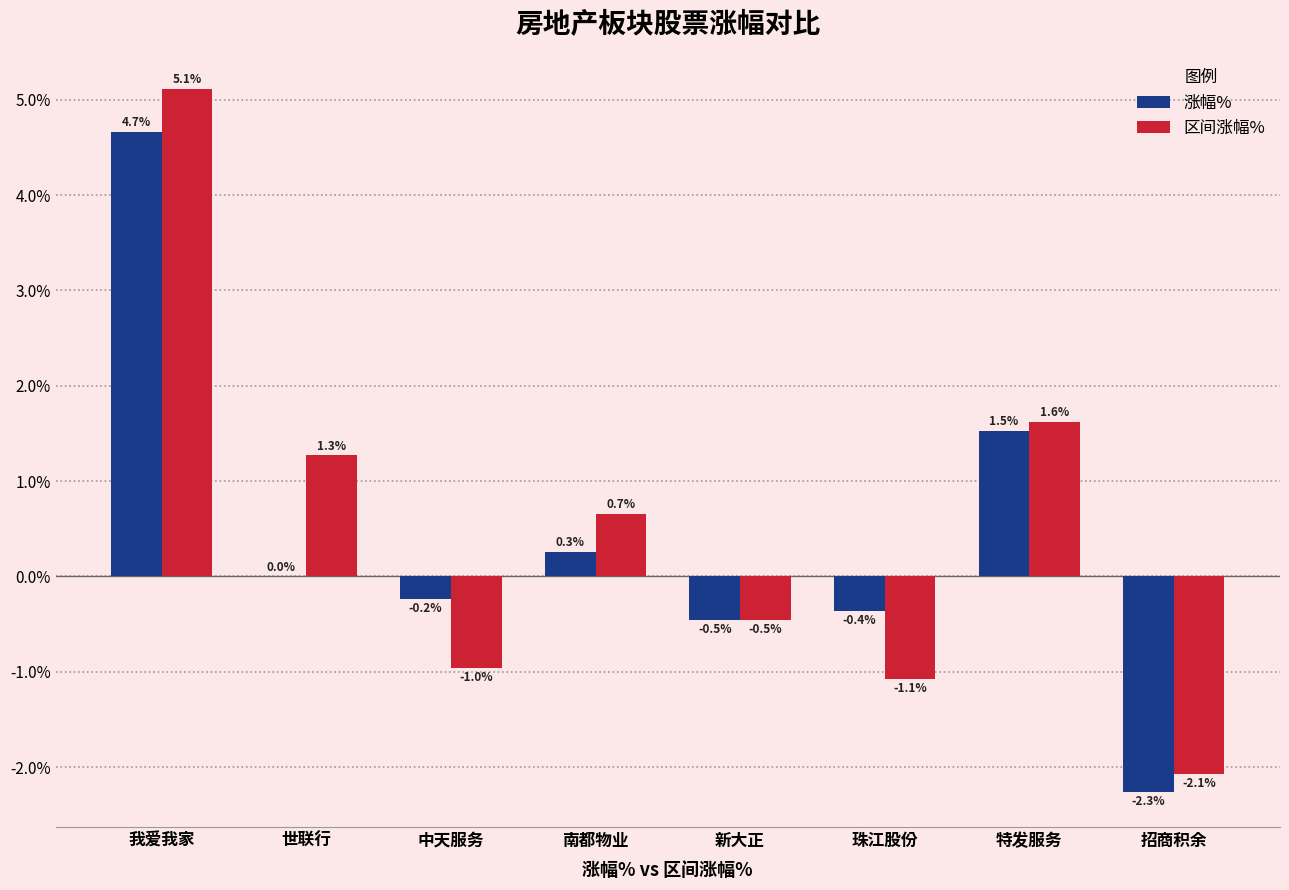

Which series has the largest total across all categories?

区间涨幅%